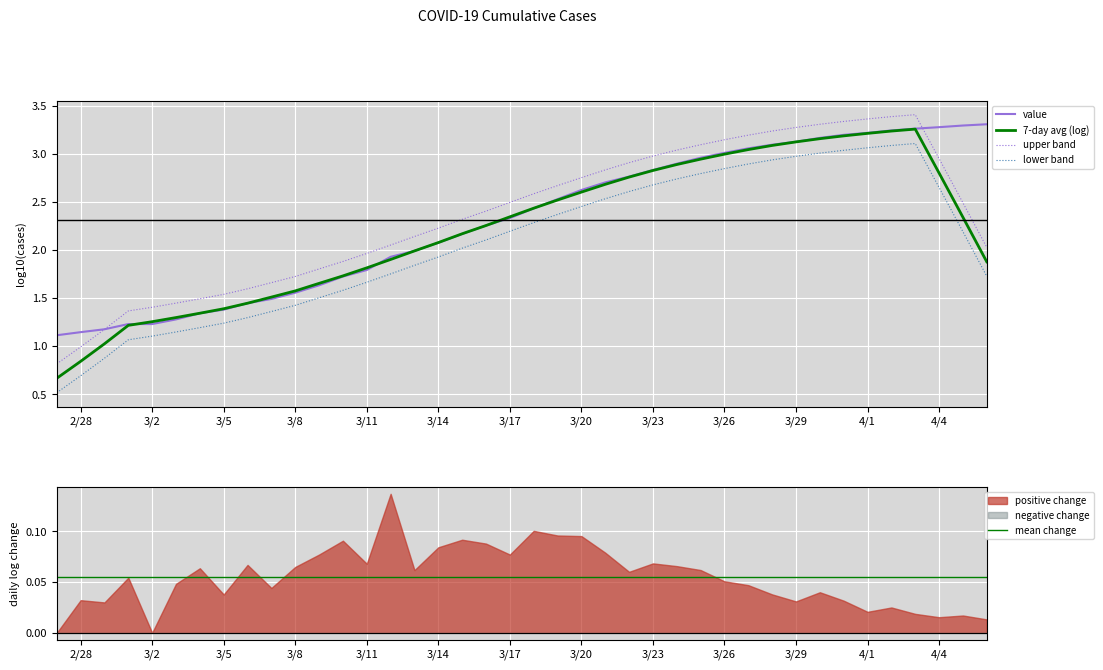

True or false: upper band and lower band cross at least once.

False